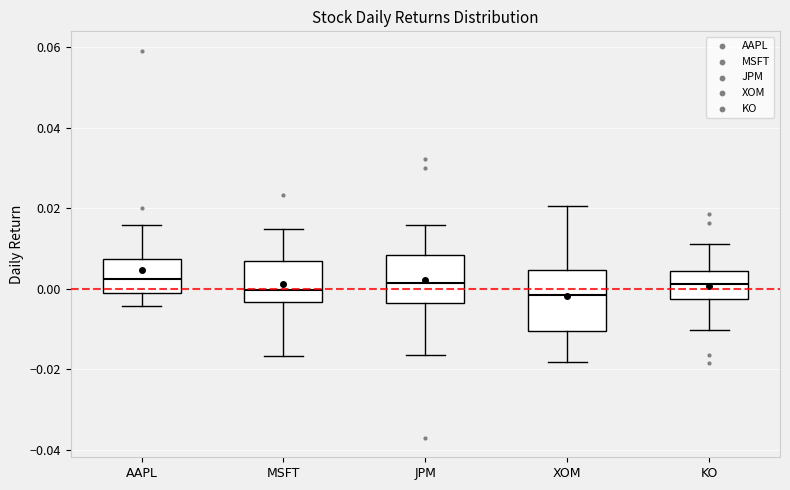

Reading left to right, transcribe this box plot: for each box, give where its median line is, the range the box spans, and where its two whiskers end, as read against the y-axis. The values are not printed on the chart, so give them approximately, as read against the axis.

AAPL: median 0.002, box 0.000 to 0.008, whiskers -0.004 to 0.016
MSFT: median 0.000, box -0.004 to 0.008, whiskers -0.016 to 0.014
JPM: median 0.002, box -0.004 to 0.008, whiskers -0.016 to 0.016
XOM: median -0.002, box -0.010 to 0.004, whiskers -0.018 to 0.020
KO: median 0.002, box -0.002 to 0.004, whiskers -0.010 to 0.012